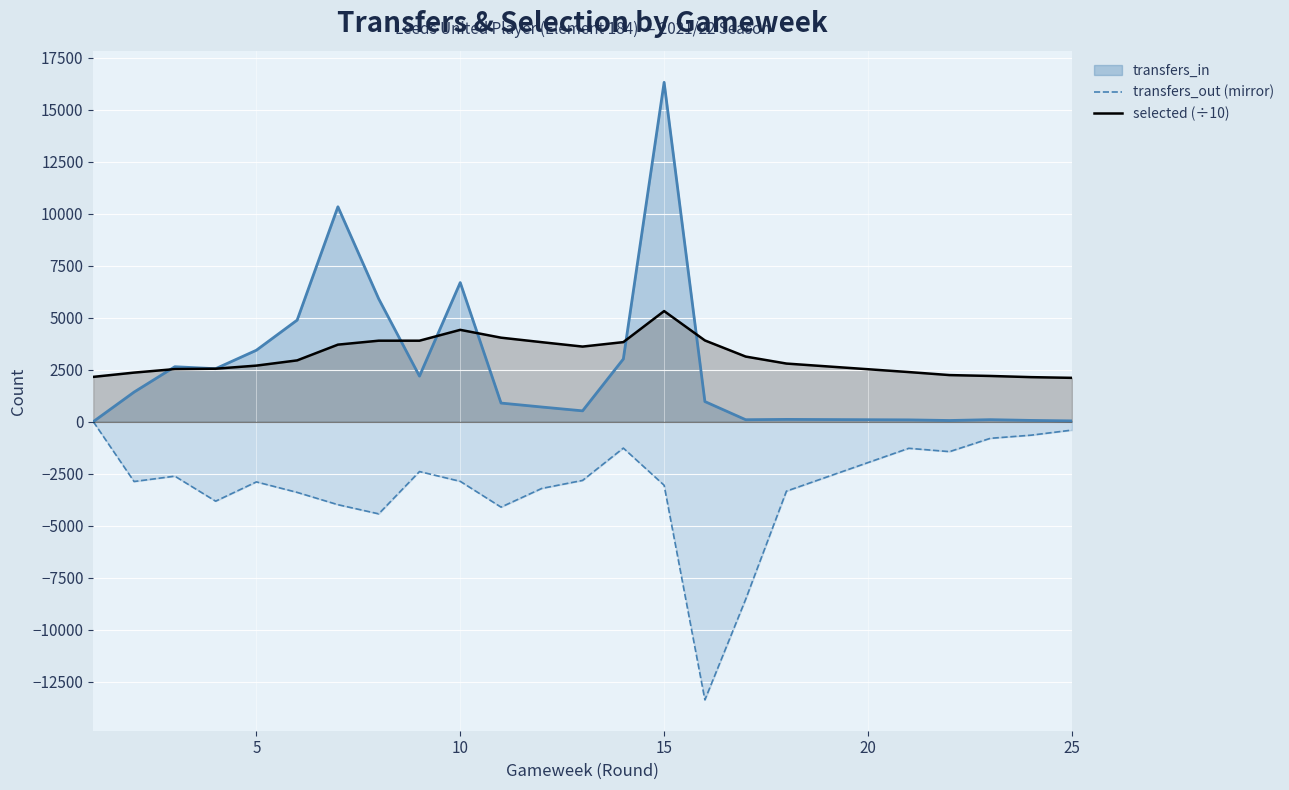

What are all the series names shown in the legend?

transfers_in, transfers_out (mirror), selected (÷10)